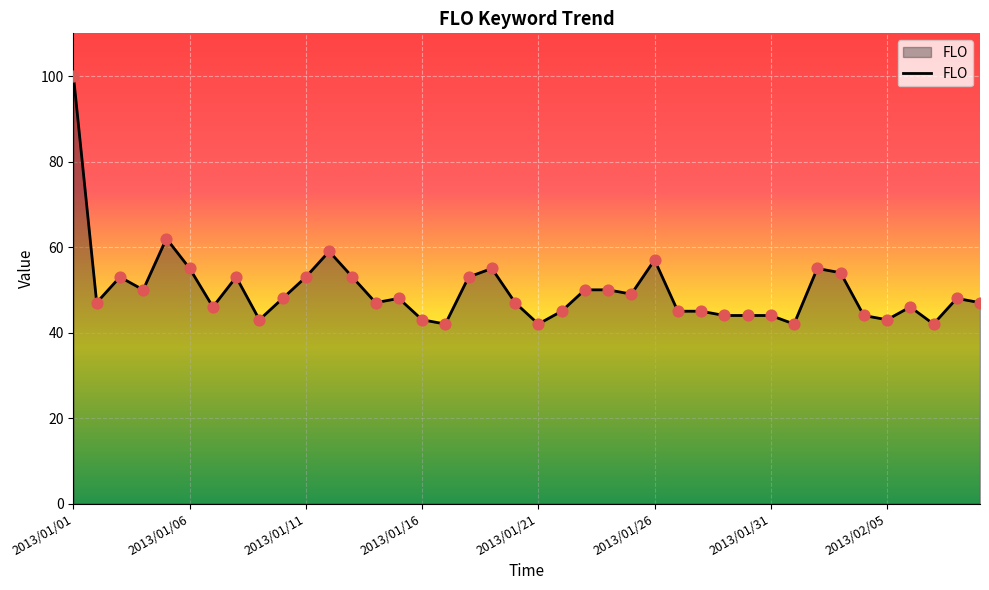

What is the difference between the maximum and minimum values?

58